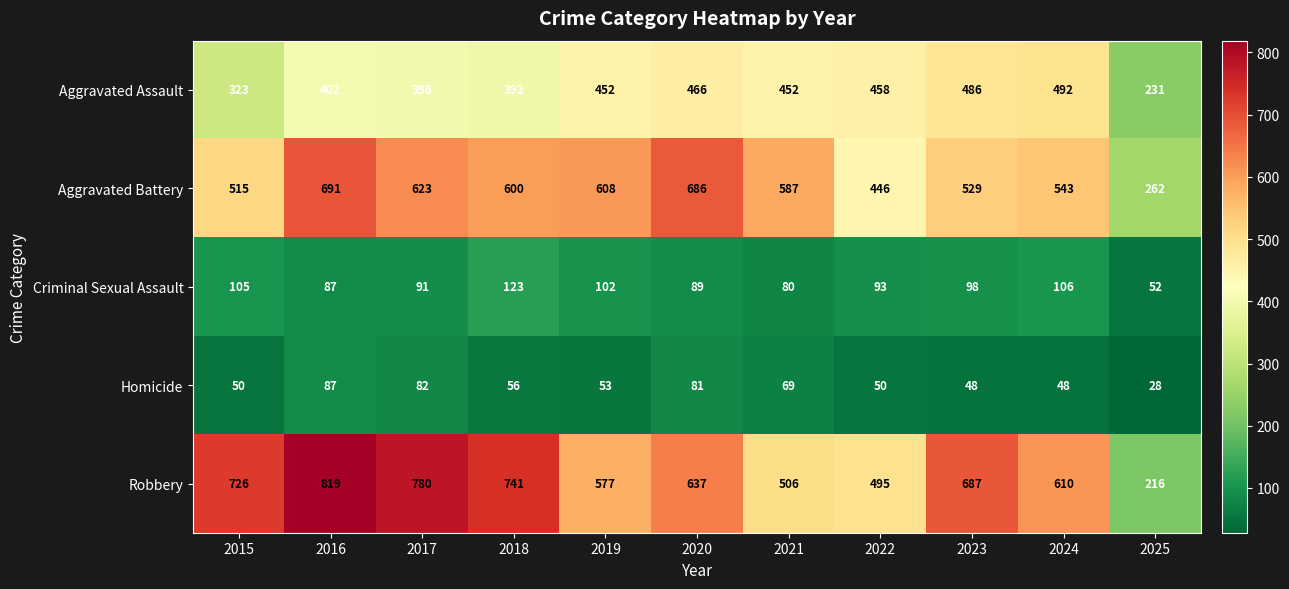

What is the difference between the Homicide values at 2025 and 2019?

25